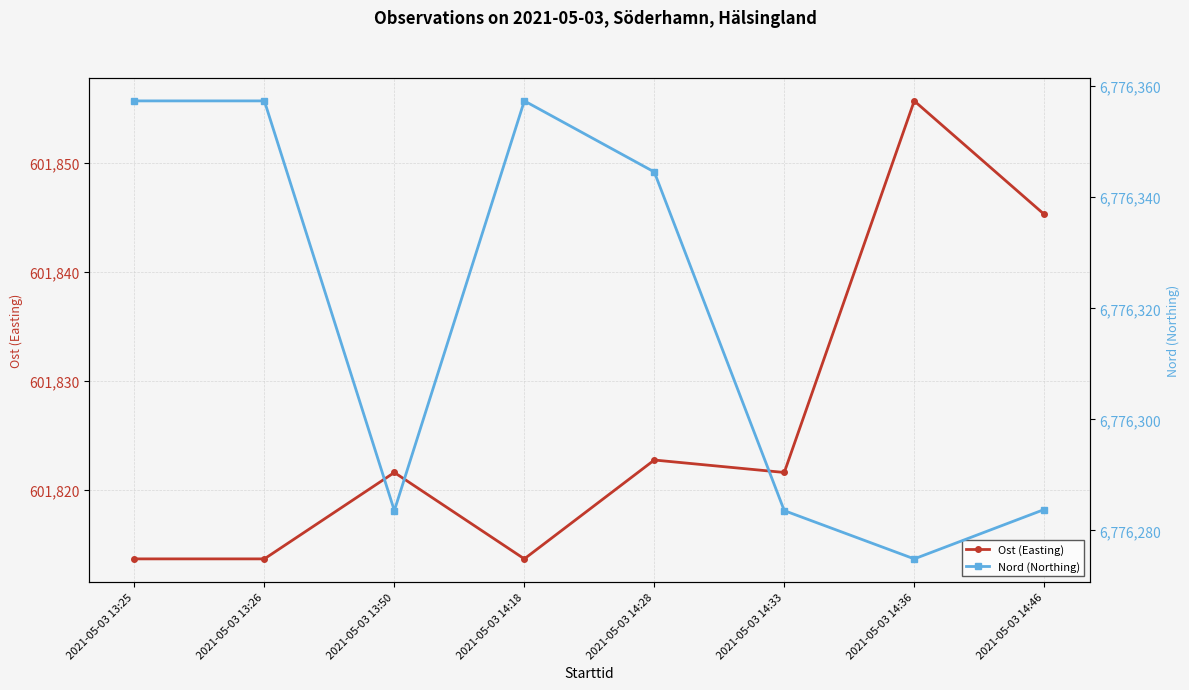

Is it true that Nord (Northing) equals 9859480.2 at 2021-05-03 14:18?

False